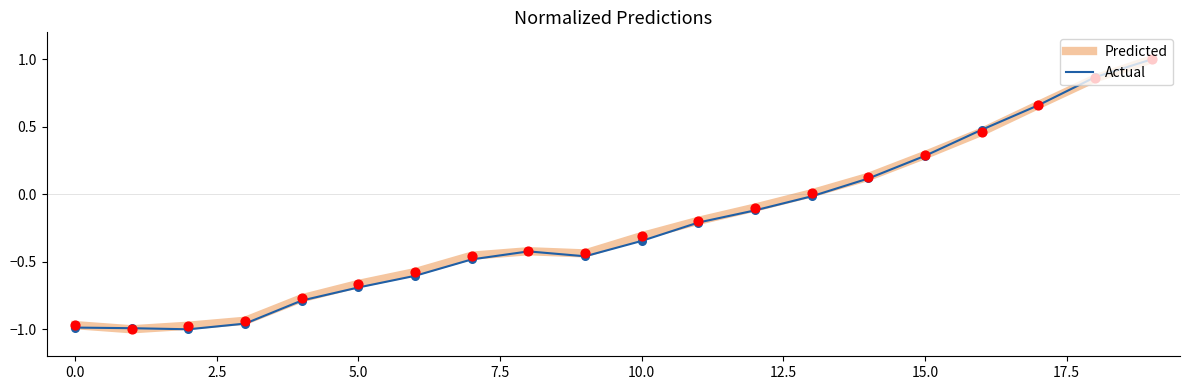

What is the highest value of the Predicted series?

1.0